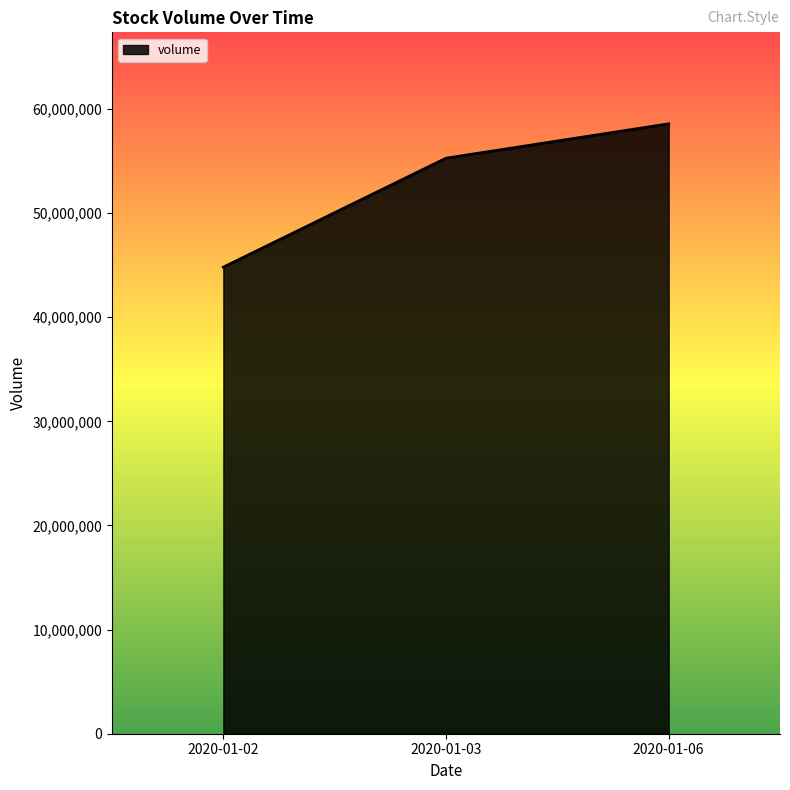

Reading left to right, transcribe all the data shown in this chart.

2020-01-02=44807234	2020-01-03=55270236	2020-01-06=58571757